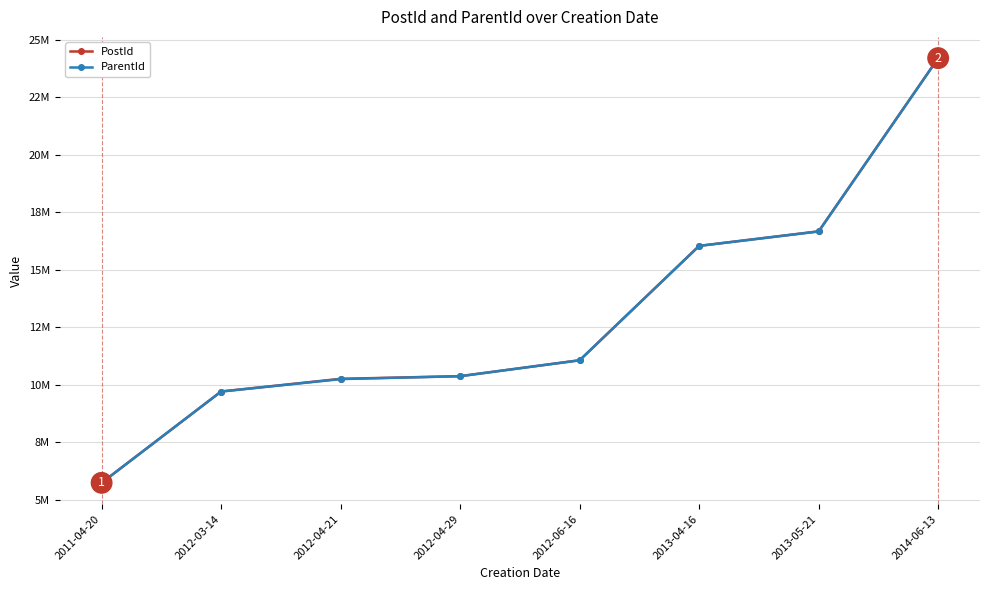

What are all the series names shown in the legend?

PostId, ParentId